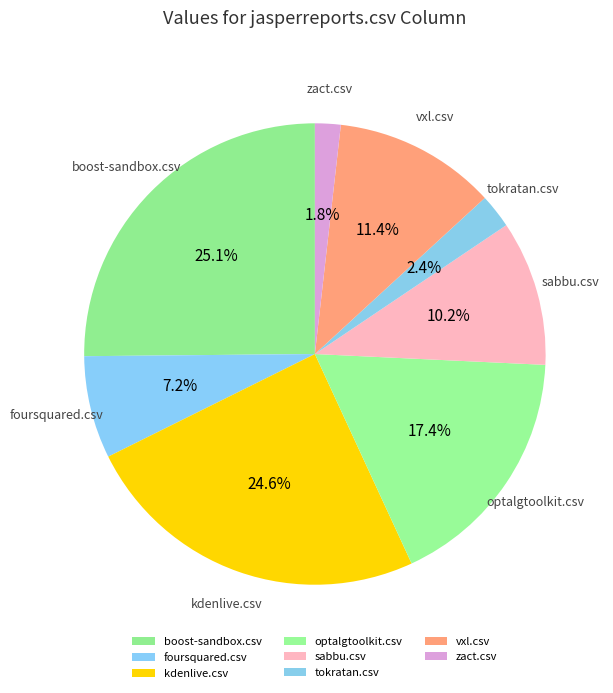

Which category has the smallest portion of the pie?

zact.csv